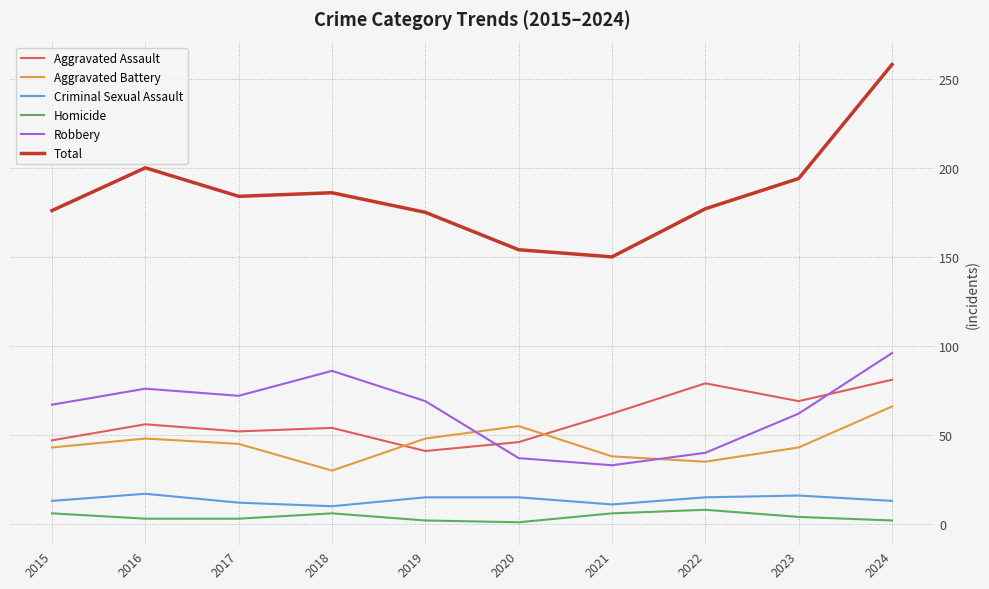

Is it true that Robbery equals 24 at 2024?

False